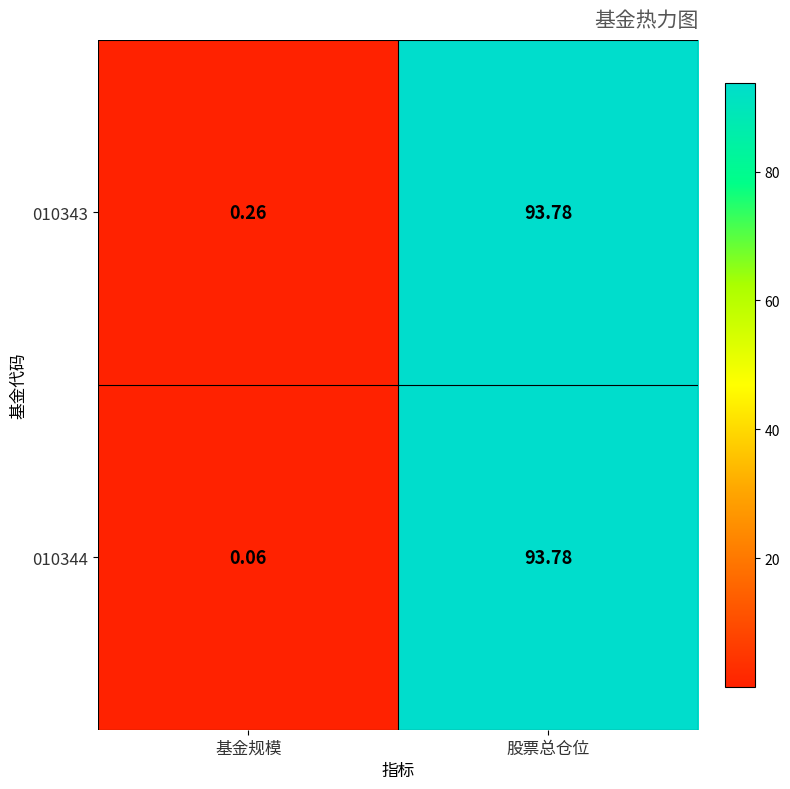

Which label corresponds to the largest value in the chart?

股票总仓位